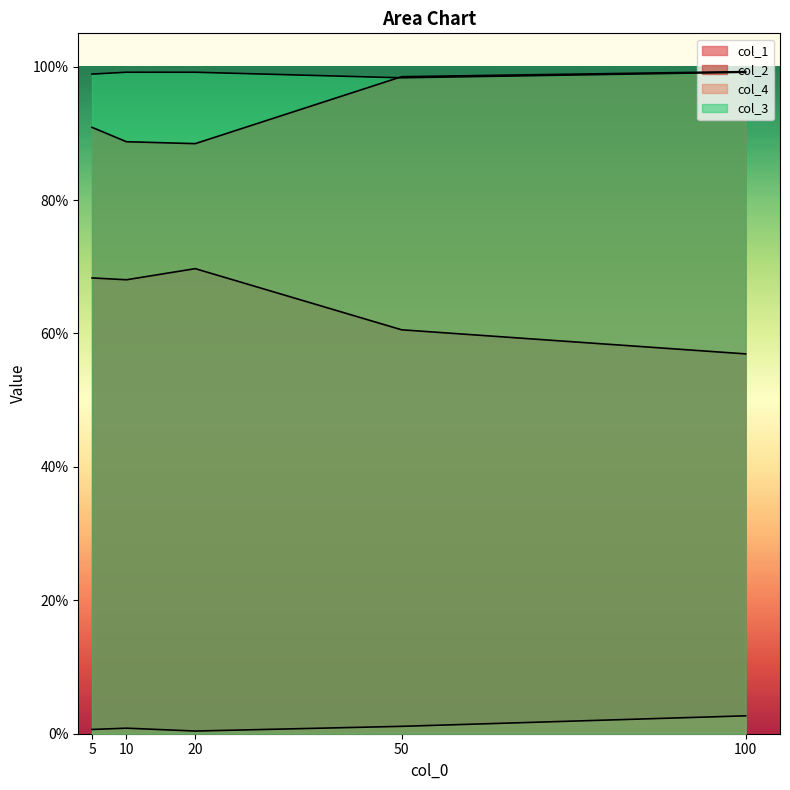

Reading left to right, extract all data points from this chart.

col_1: 0.7	0.7	0.7	0.6	0.6
col_2: 0.9	0.9	0.9	1.0	1.0
col_4: 0.0	0.0	0.0	0.0	0.0
col_3: 1.0	1.0	1.0	1.0	1.0